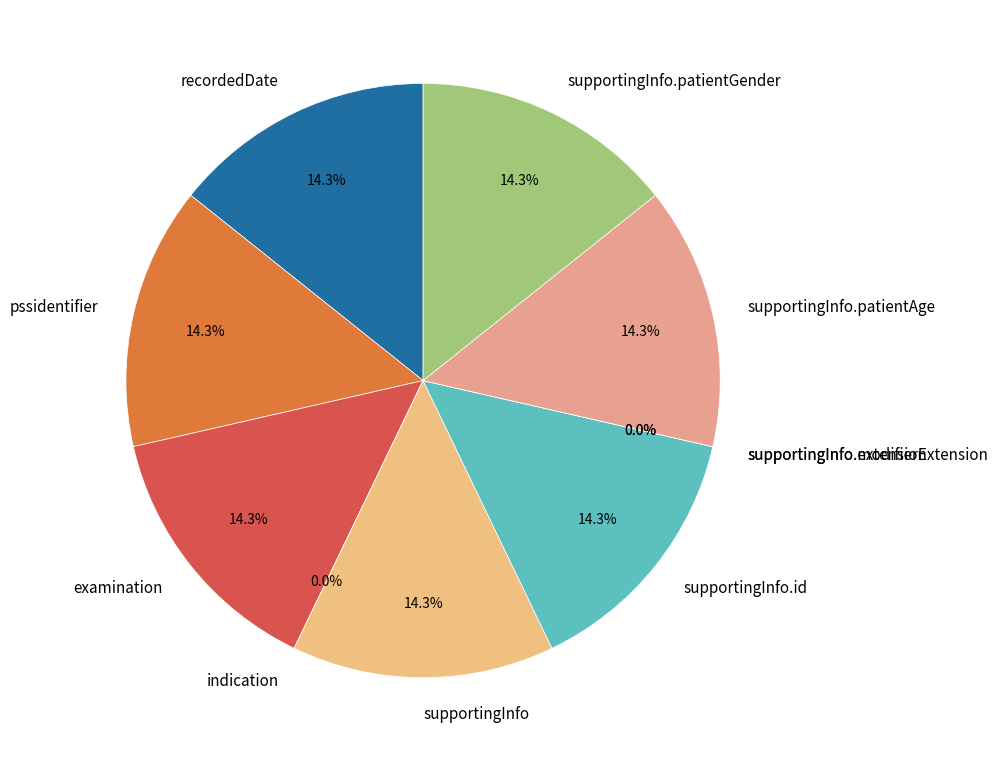

Between PSSRequest.supportingInfo and PSSRequest.supportingInfo.extension, which is larger?

PSSRequest.supportingInfo